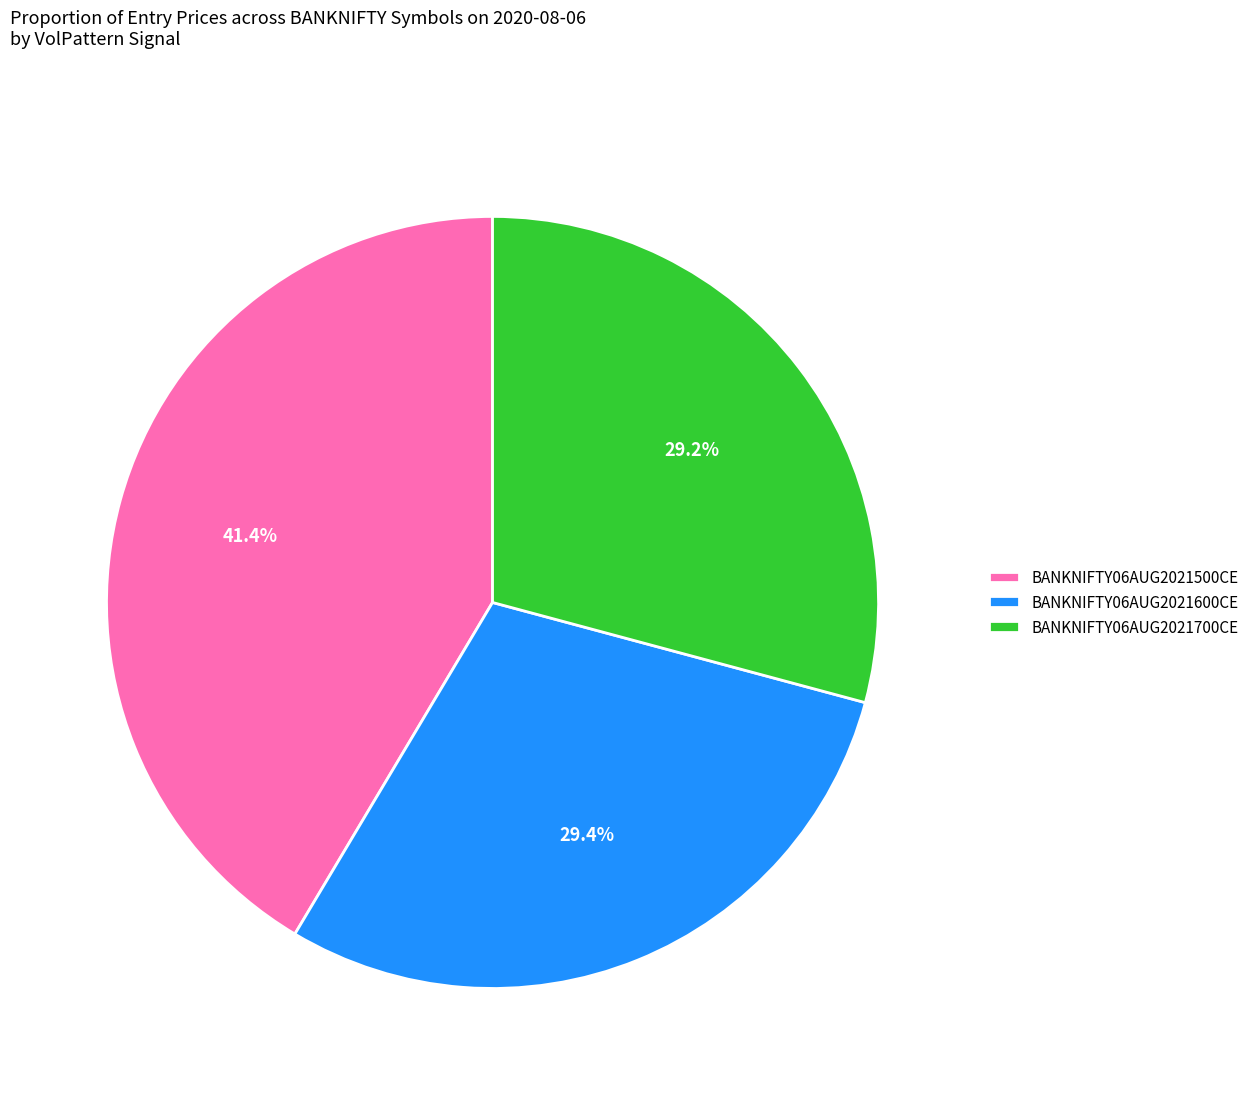

How much of the chart is everything except BANKNIFTY06AUG2021700CE?

70.8%